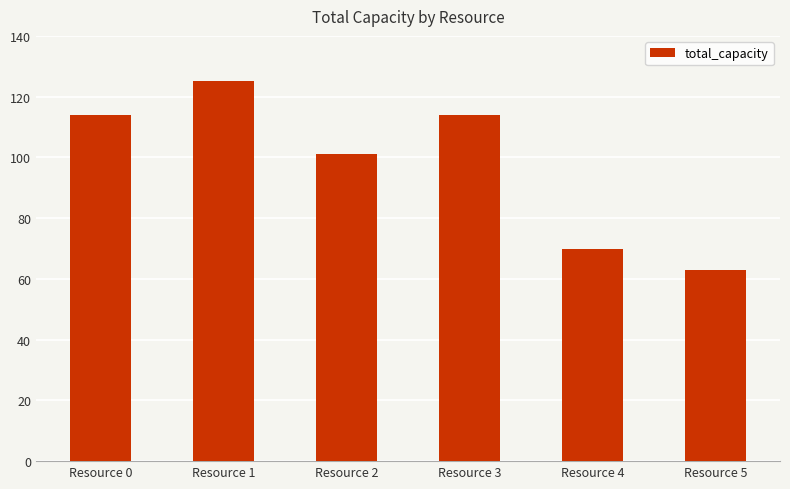

Is it true that the value at Resource 3 is 114?

True